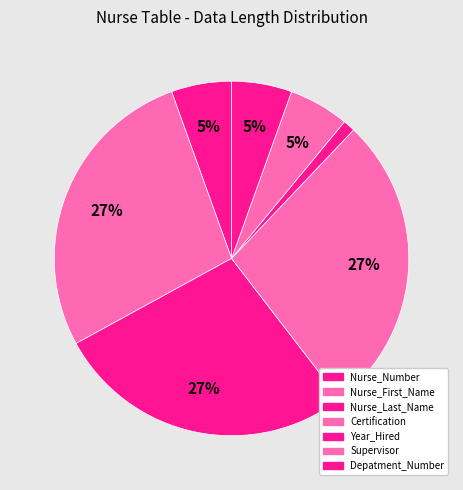

Count the number of slices in the pie.

7